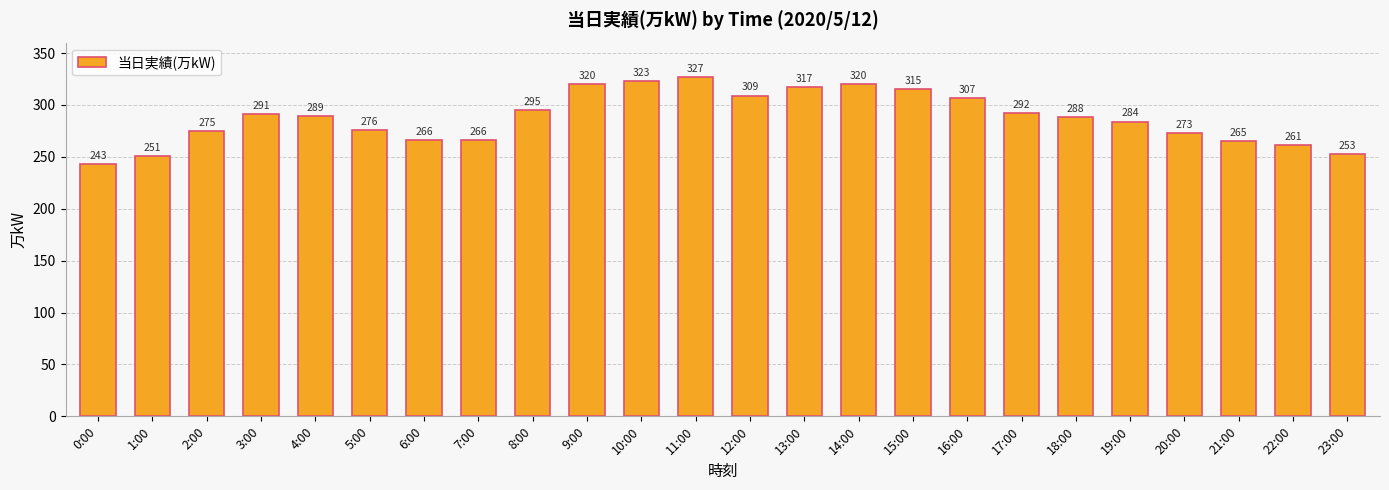

Read the value at 4:00, to the nearest 5.

290